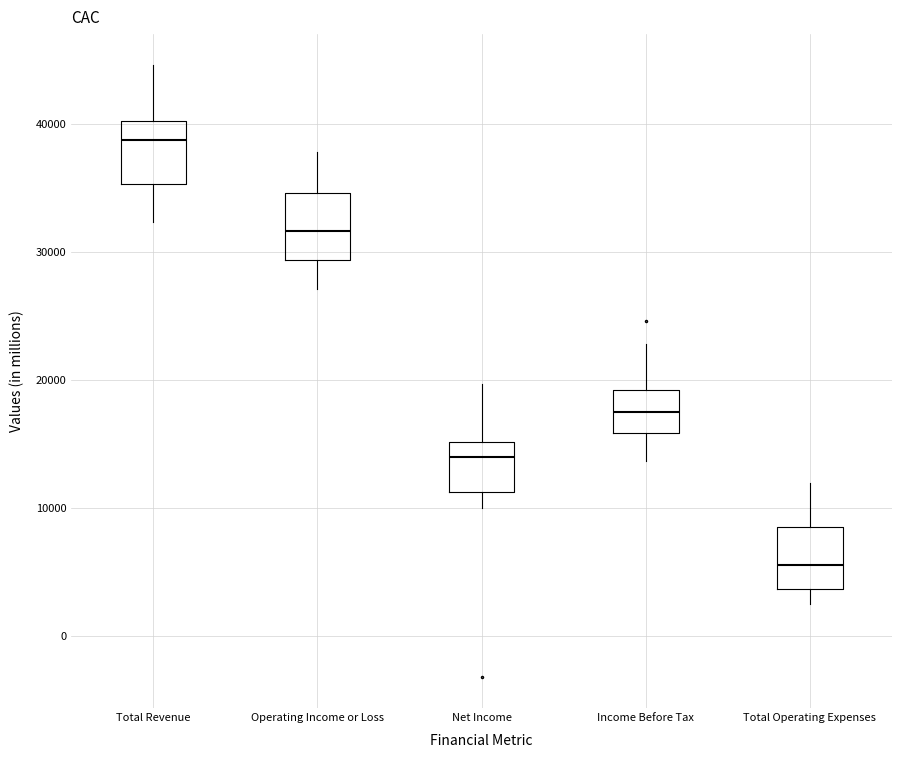

Reading left to right, transcribe this box plot: for each box, give where its median line is, the range the box spans, and where its two whiskers end, as read against the y-axis. The values are not printed on the chart, so give them approximately, as read against the axis.

Total Revenue: median 39000, box 35000 to 40000, whiskers 32000 to 45000
Operating Income or Loss: median 32000, box 29000 to 35000, whiskers 27000 to 38000
Net Income: median 14000, box 11000 to 15000, whiskers 10000 to 20000
Income Before Tax: median 18000, box 16000 to 19000, whiskers 14000 to 23000
Total Operating Expenses: median 6000, box 4000 to 9000, whiskers 3000 to 12000